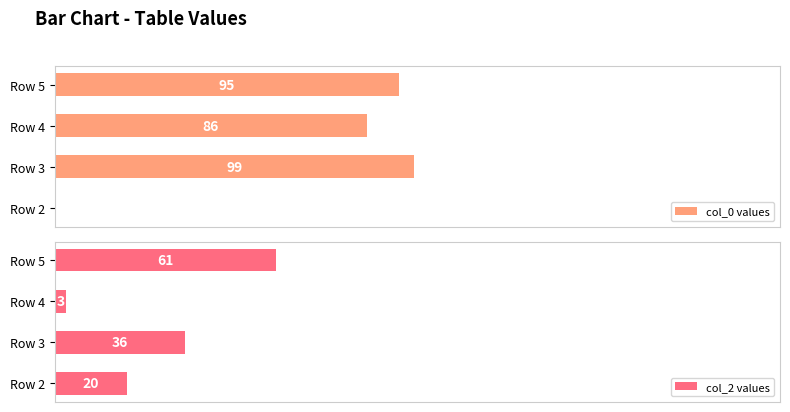

What is the value of the col_2 values bar at the 1st from the left?

20